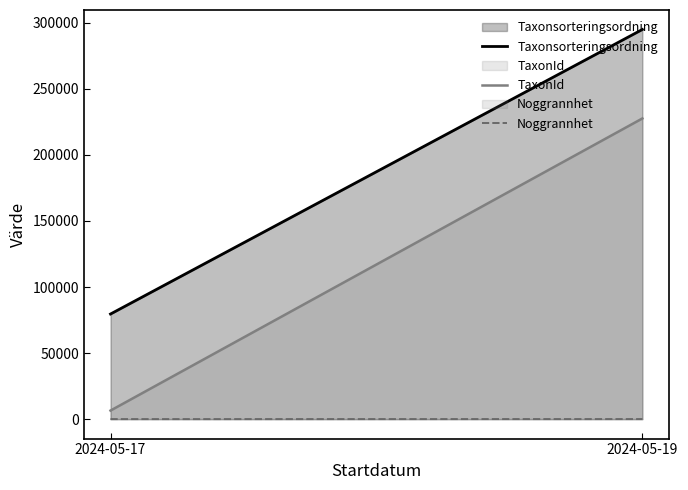

Which series changed the most between 2024-05-17 and 2024-05-19?

TaxonId